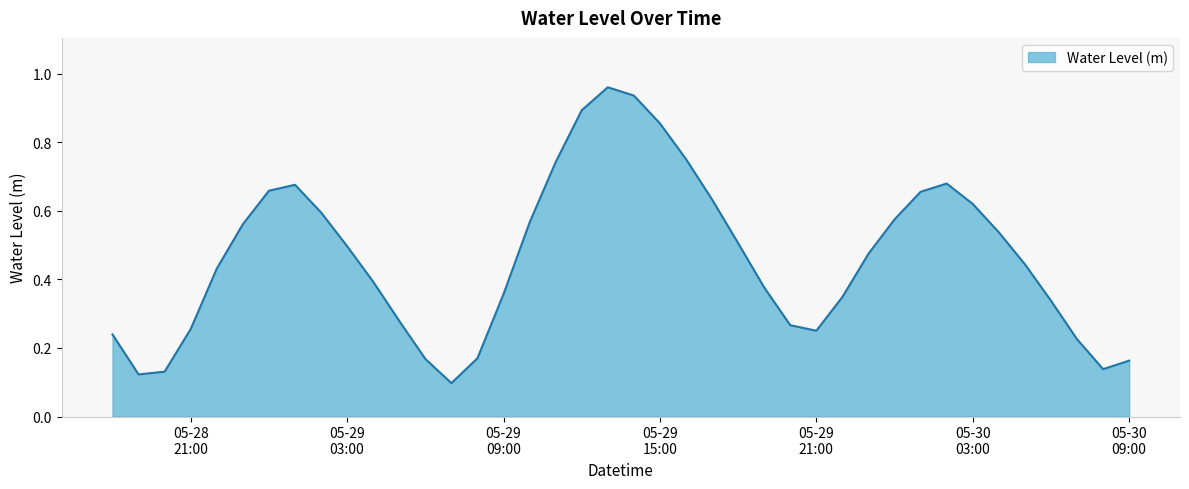

Rank the categories by value from highest to lowest.

2024-05-29 13:00:00, 2024-05-29 14:00:00, 2024-05-29 12:00:00, 2024-05-29 15:00:00, 2024-05-29 16:00:00, 2024-05-29 11:00:00, 2024-05-30 02:00:00, 2024-05-29 01:00:00, 2024-05-29 00:00:00, 2024-05-30 01:00:00, 2024-05-29 17:00:00, 2024-05-30 03:00:00, 2024-05-29 02:00:00, 2024-05-30 00:00:00, 2024-05-29 10:00:00, 2024-05-28 23:00:00, 2024-05-30 04:00:00, 2024-05-29 18:00:00, 2024-05-29 03:00:00, 2024-05-29 23:00:00, 2024-05-30 05:00:00, 2024-05-28 22:00:00, 2024-05-29 04:00:00, 2024-05-29 19:00:00, 2024-05-29 09:00:00, 2024-05-29 22:00:00, 2024-05-30 06:00:00, 2024-05-29 05:00:00, 2024-05-29 20:00:00, 2024-05-28 21:00:00, 2024-05-29 21:00:00, 2024-05-28 18:00:00, 2024-05-30 07:00:00, 2024-05-29 08:00:00, 2024-05-29 06:00:00, 2024-05-30 09:00:00, 2024-05-30 08:00:00, 2024-05-28 20:00:00, 2024-05-28 19:00:00, 2024-05-29 07:00:00